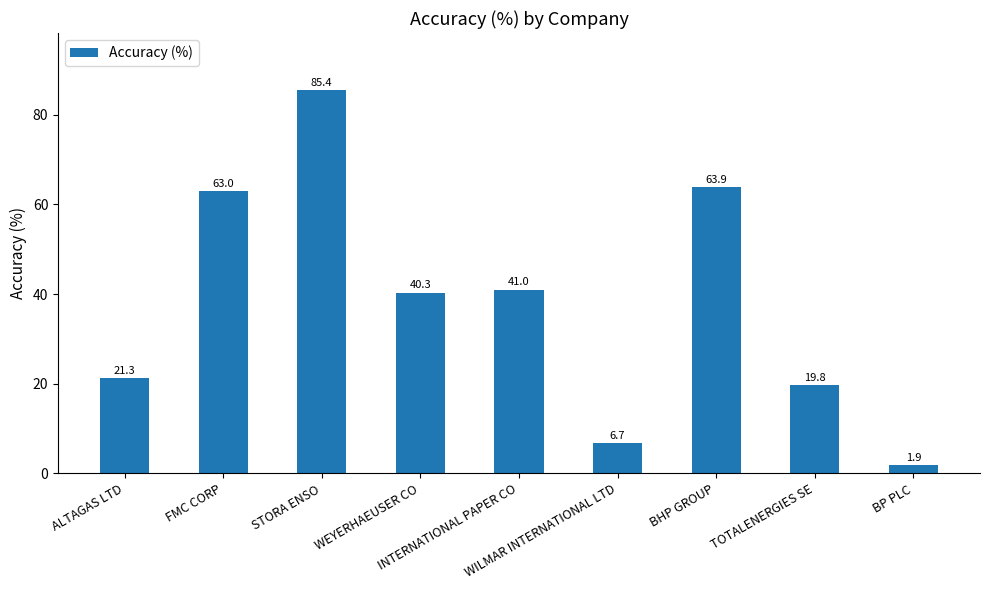

What value does the data have at TOTALENERGIES SE?

19.8